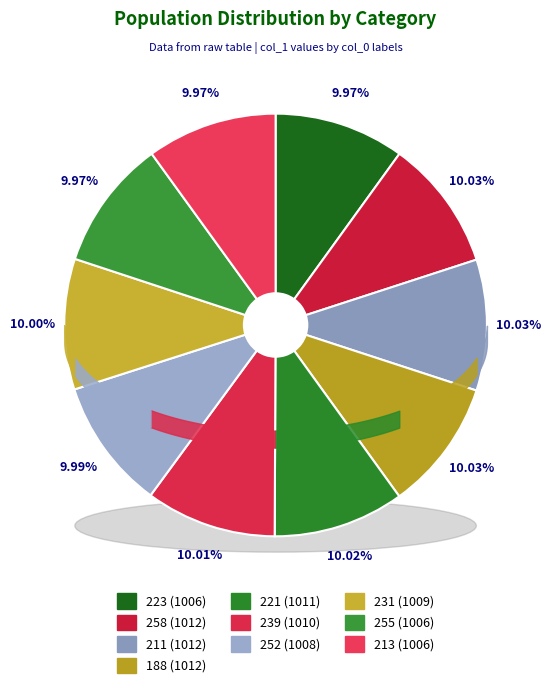

True or false: 188 accounts for 1% of the total.

False